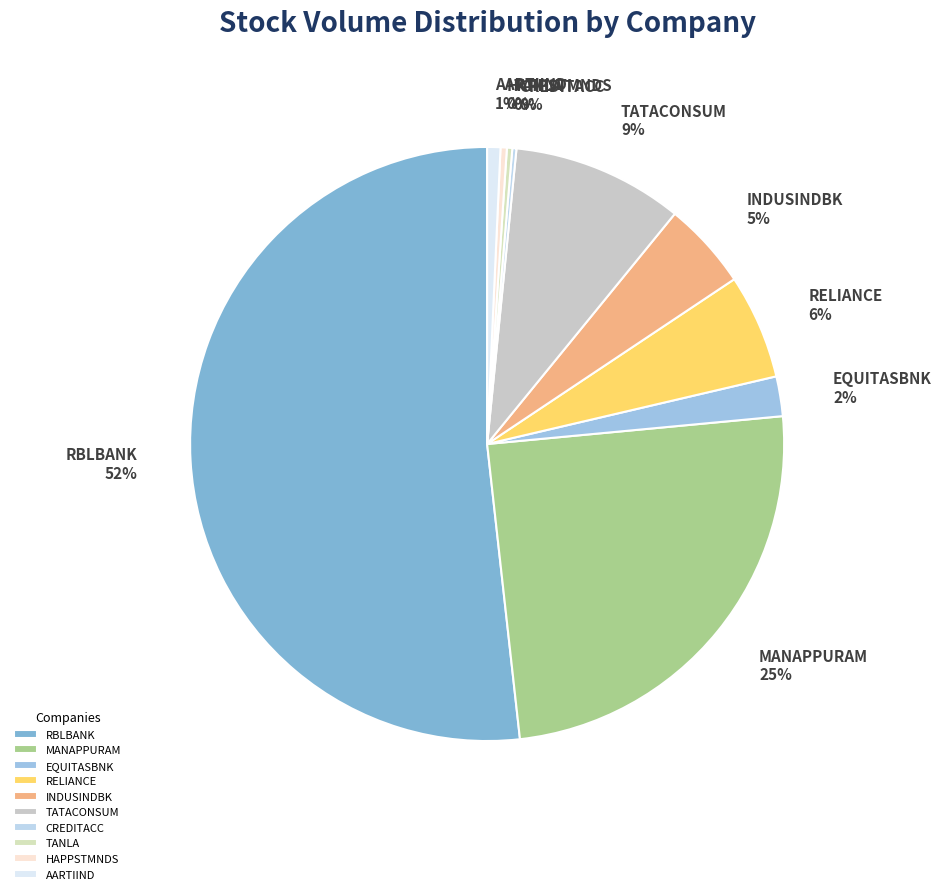

Which category has the biggest portion of the pie?

RBLBANK